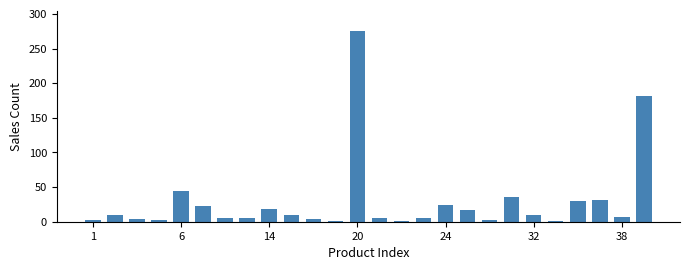

Are the bars horizontal?

No